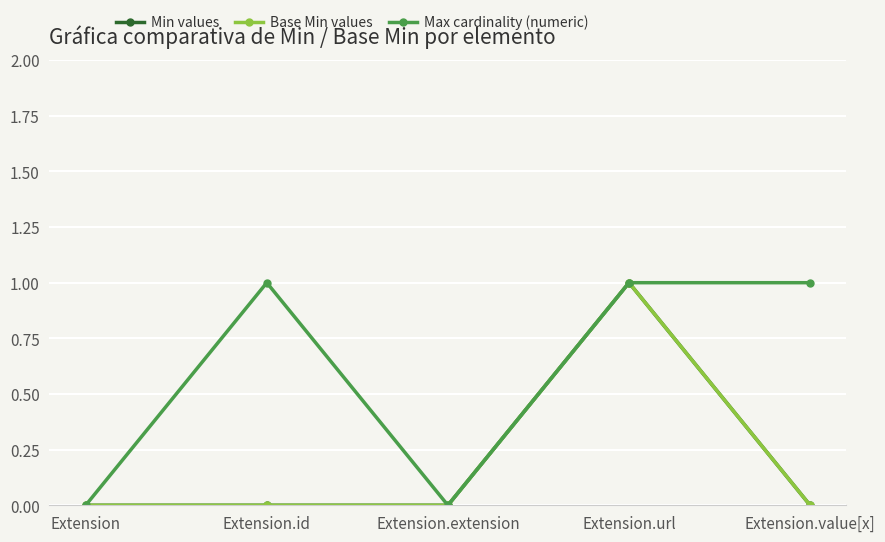

True or false: Max cardinality (numeric) has more than 2 interior local peaks.

False